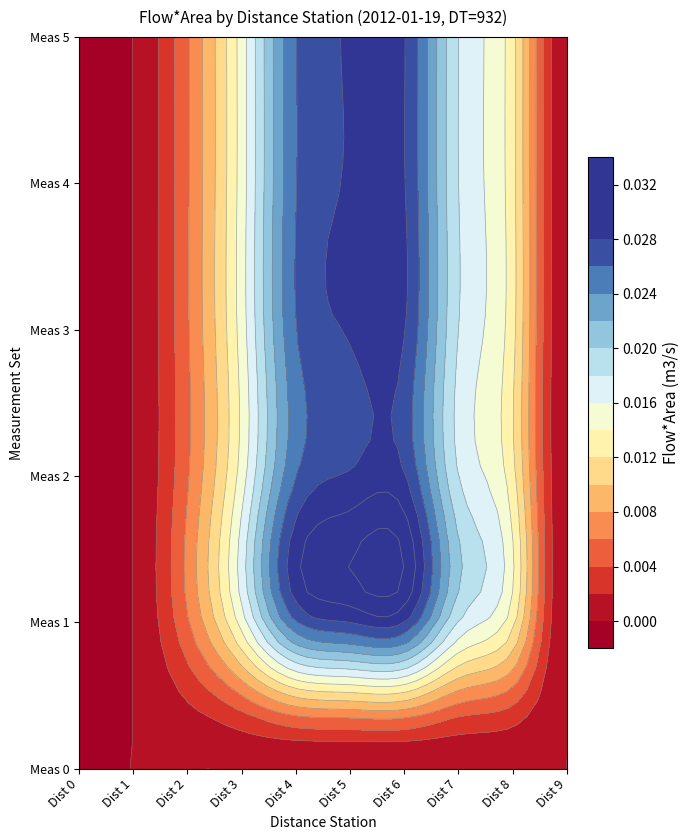

Rank the series at Dist 5 from highest to lowest value.

1, 2, 3, 4, 5, 0